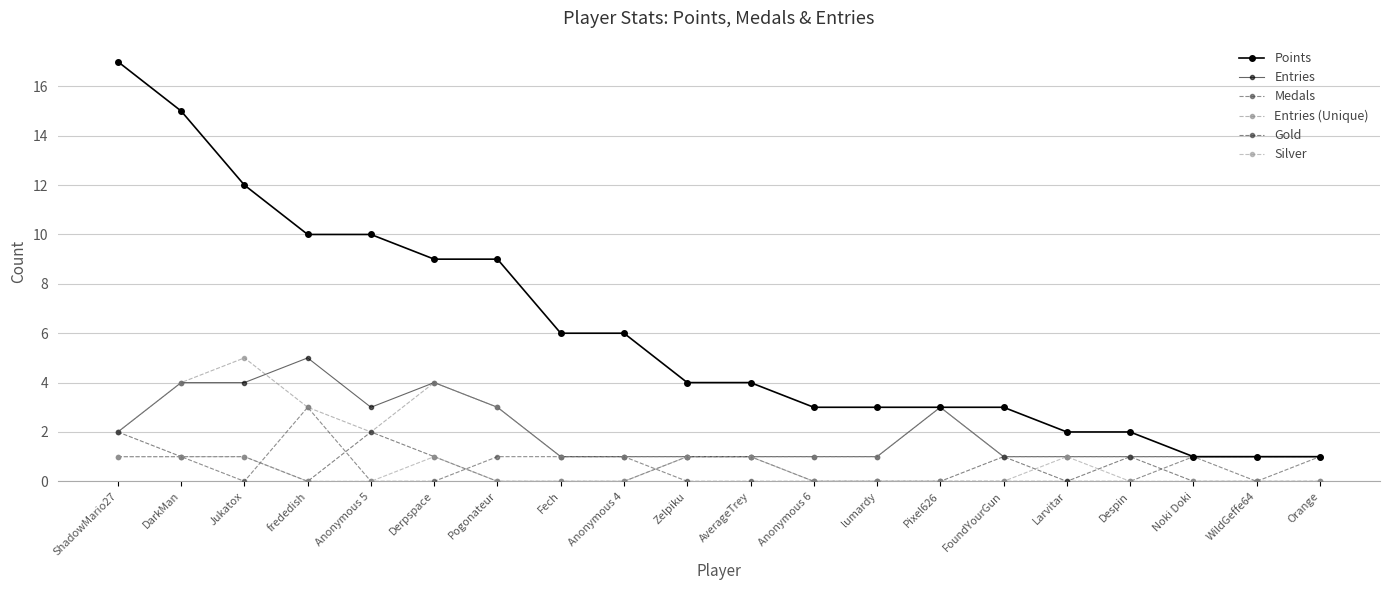

At which category does the chart reach its peak across all series?

ShadowMario27